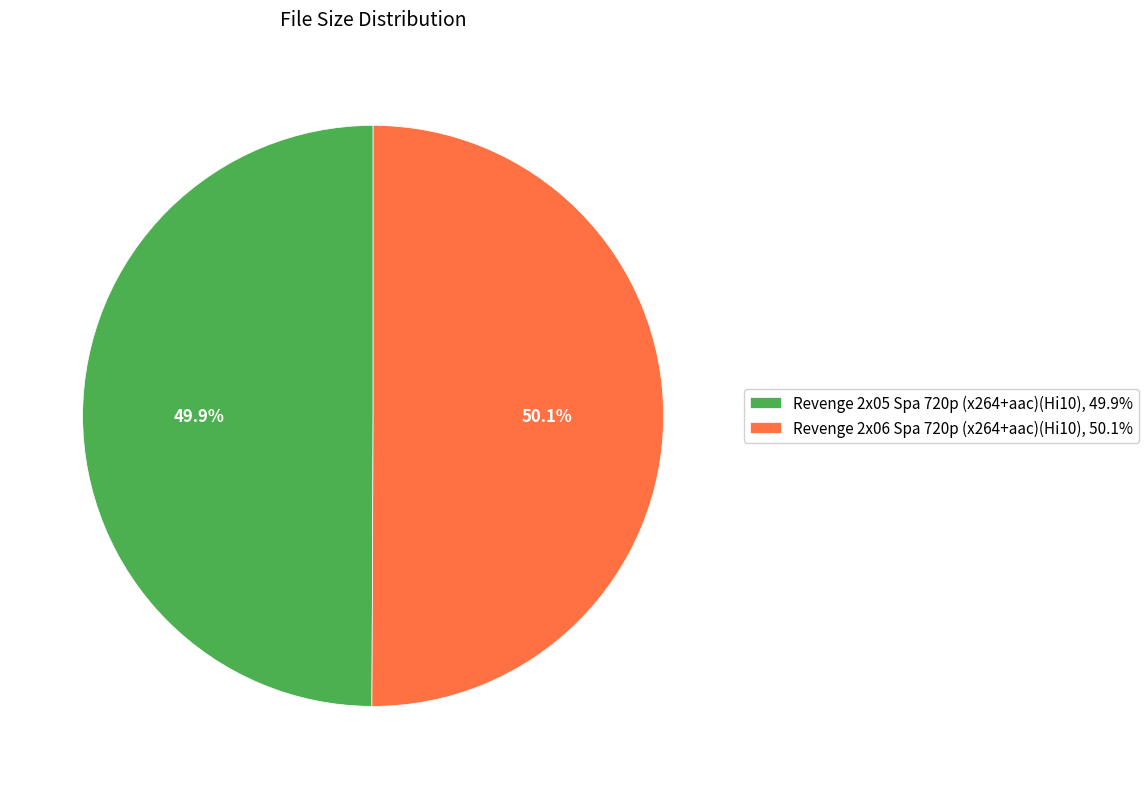

To the nearest percent, what is the average slice percentage?

50%